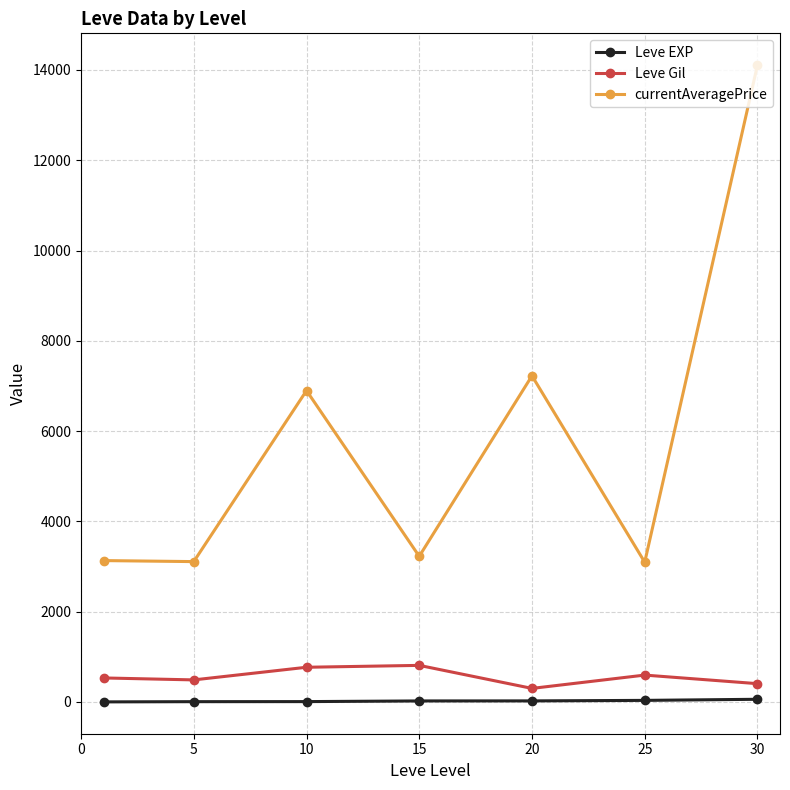

At how many categories does at least one series exceed 3776?

3